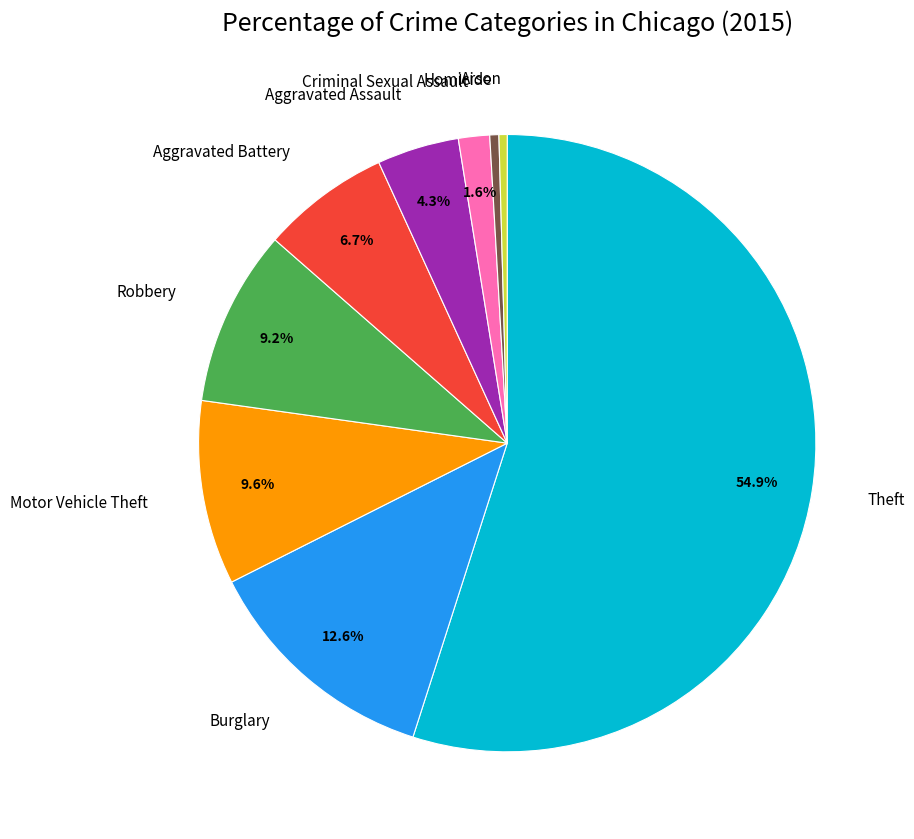

True or false: Aggravated Battery accounts for 7% of the total.

True